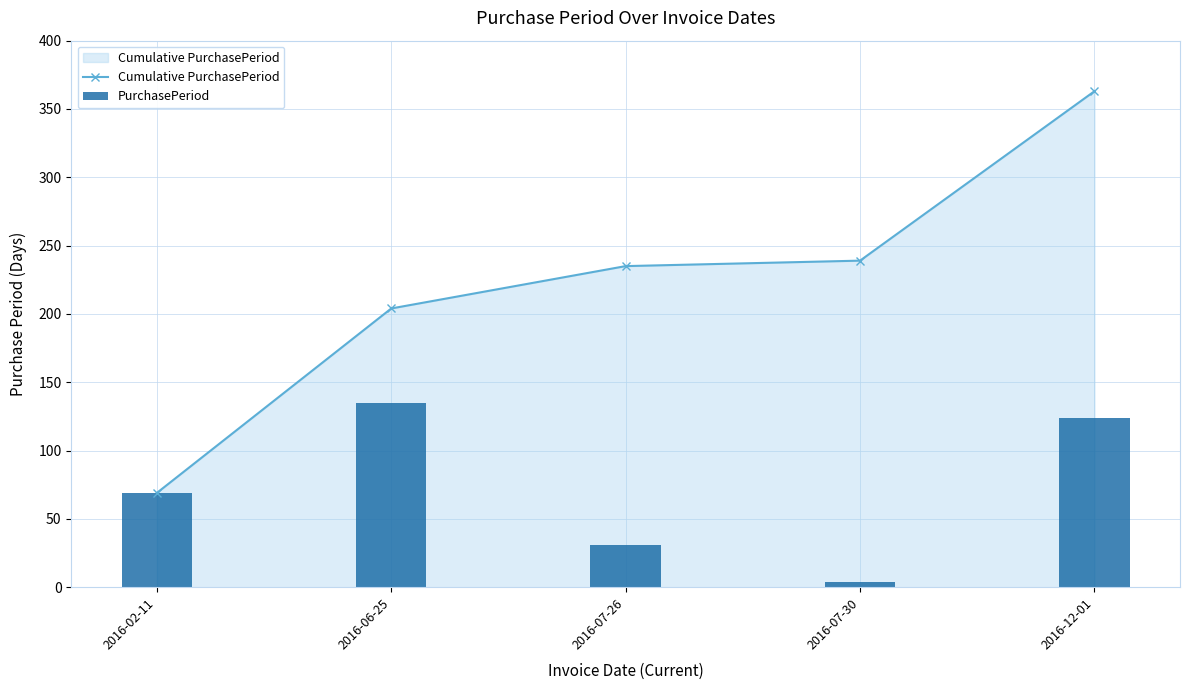

At how many categories does at least one series exceed 313?

1